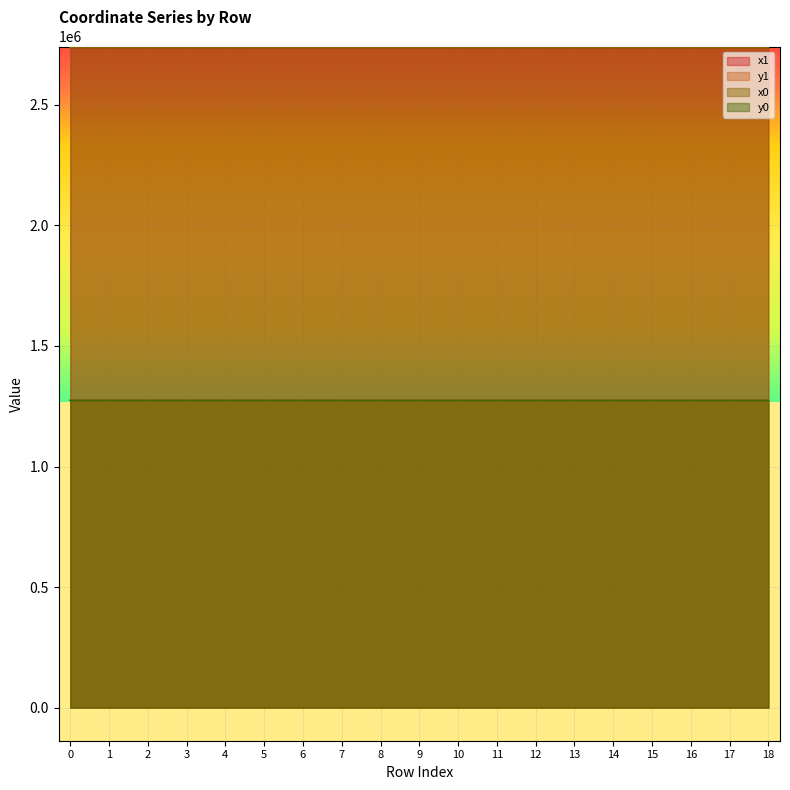

How many categories are shown in the chart?

19